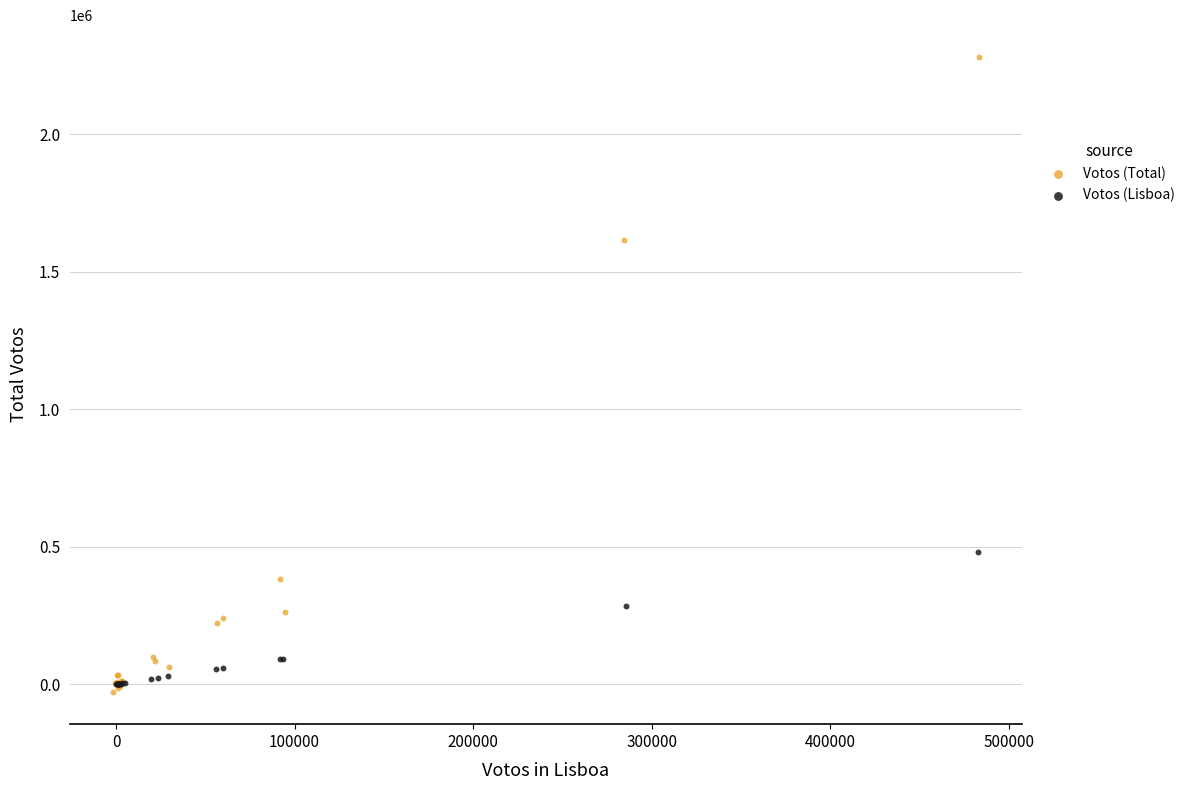

Which series reaches the maximum Y coordinate?

Votos (Total)